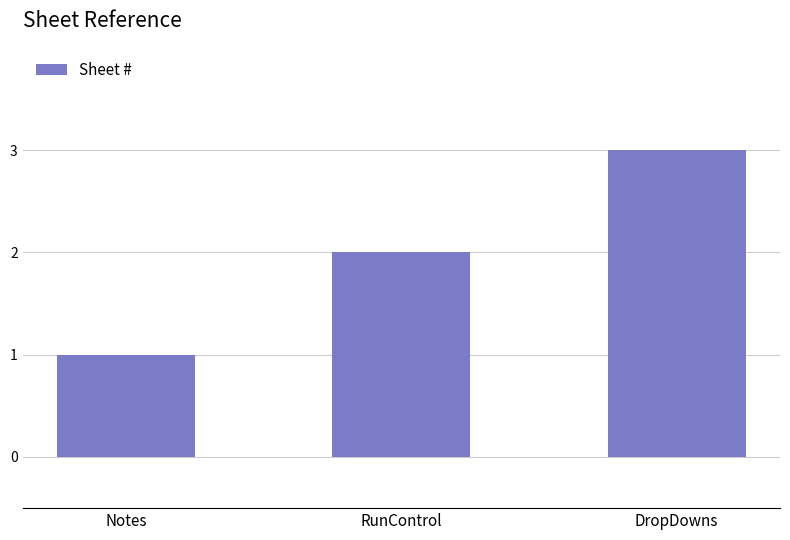

What is the value of the 2nd bar from the left?

2